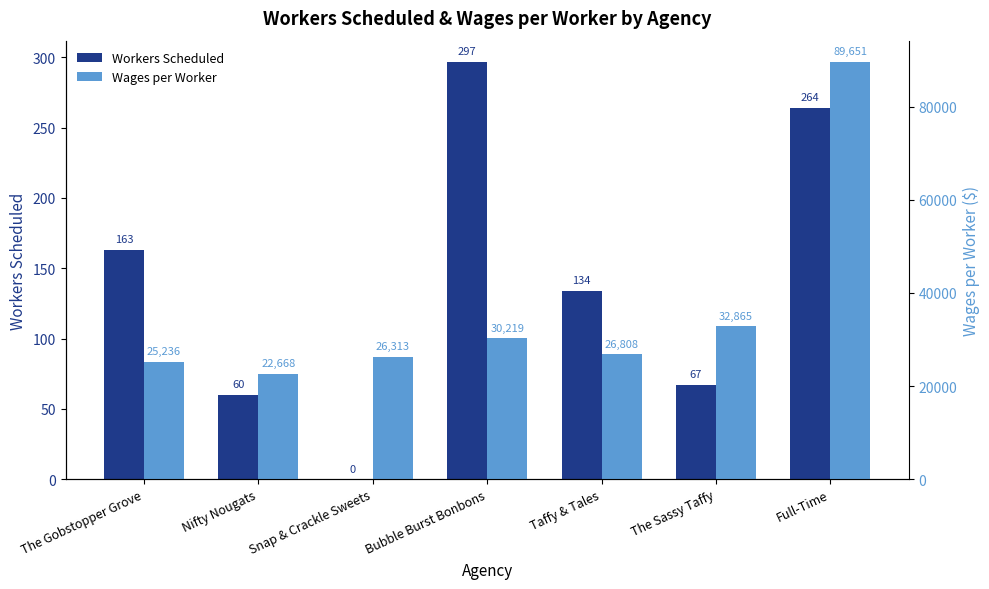

Between The Gobstopper Grove and Full-Time, which series saw the biggest shift?

Wages per Worker